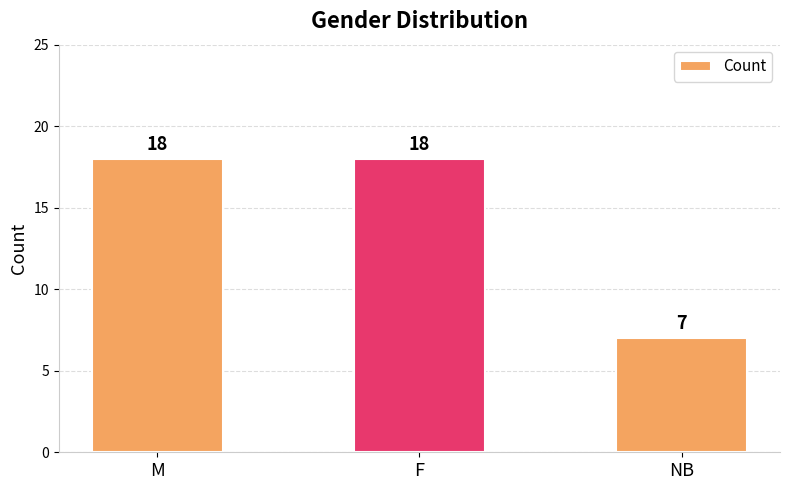

Is it true that the value at F is 18?

True